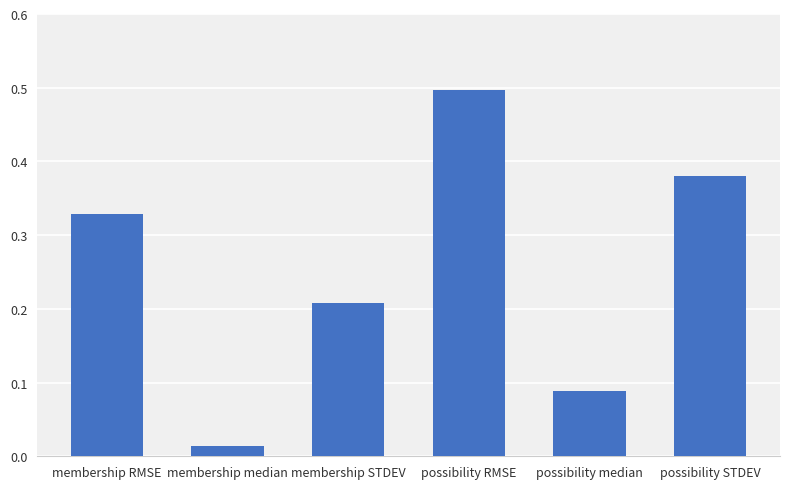

List the labels in order of value, largest first.

possibility RMSE, possibility STDEV, membership RMSE, membership STDEV, possibility median, membership median